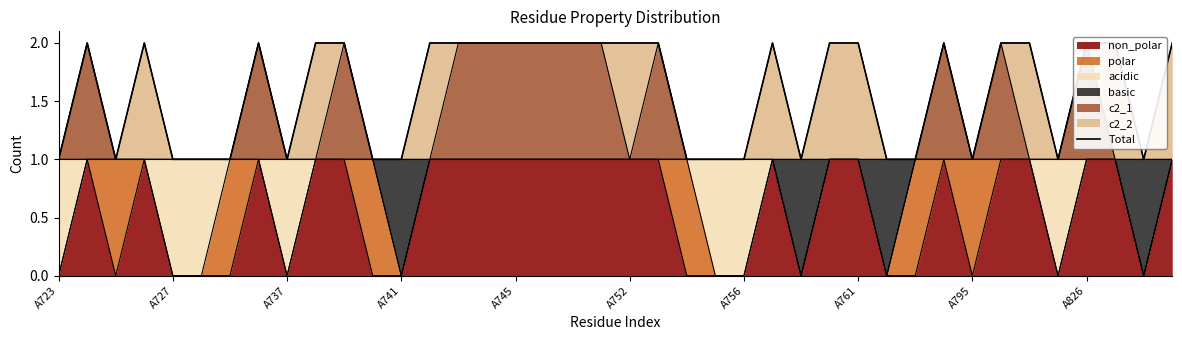

What is the difference between the values at 28 and 30?

1